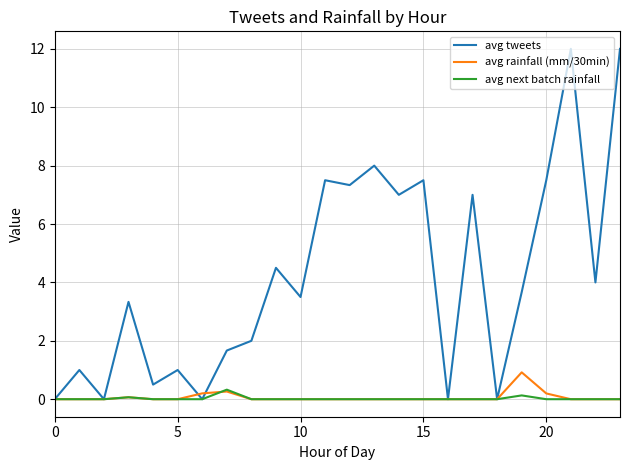

What is the maximum value shown in the chart?

12.0